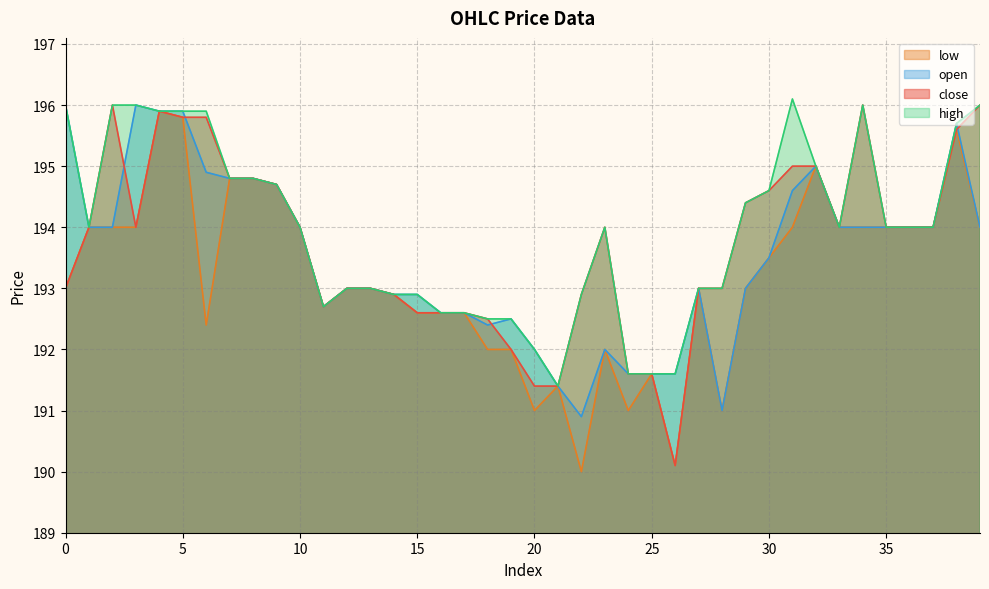

Which series changed the most between 9 and 12?

close